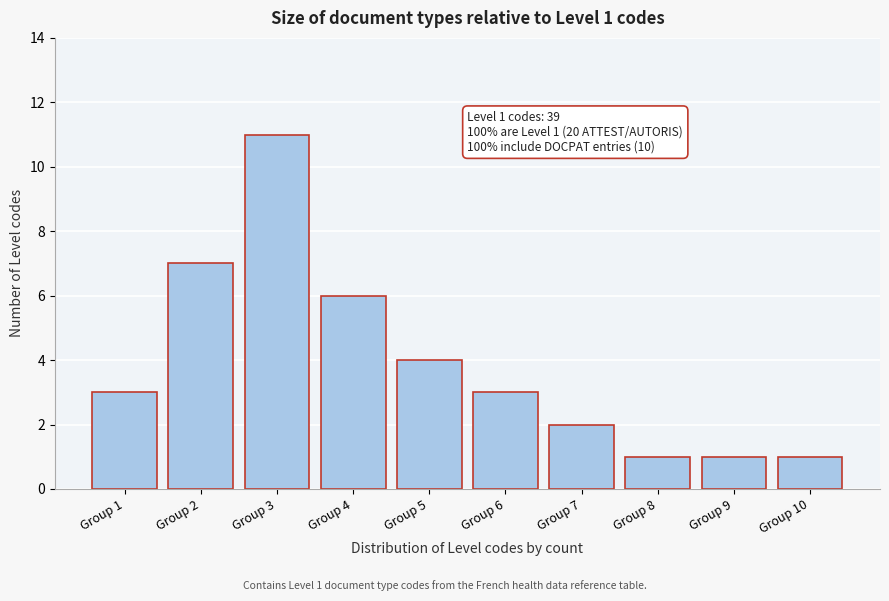

Reading right to left, extract all data points from this chart.

1	1	1	2	3	4	6	11	7	3